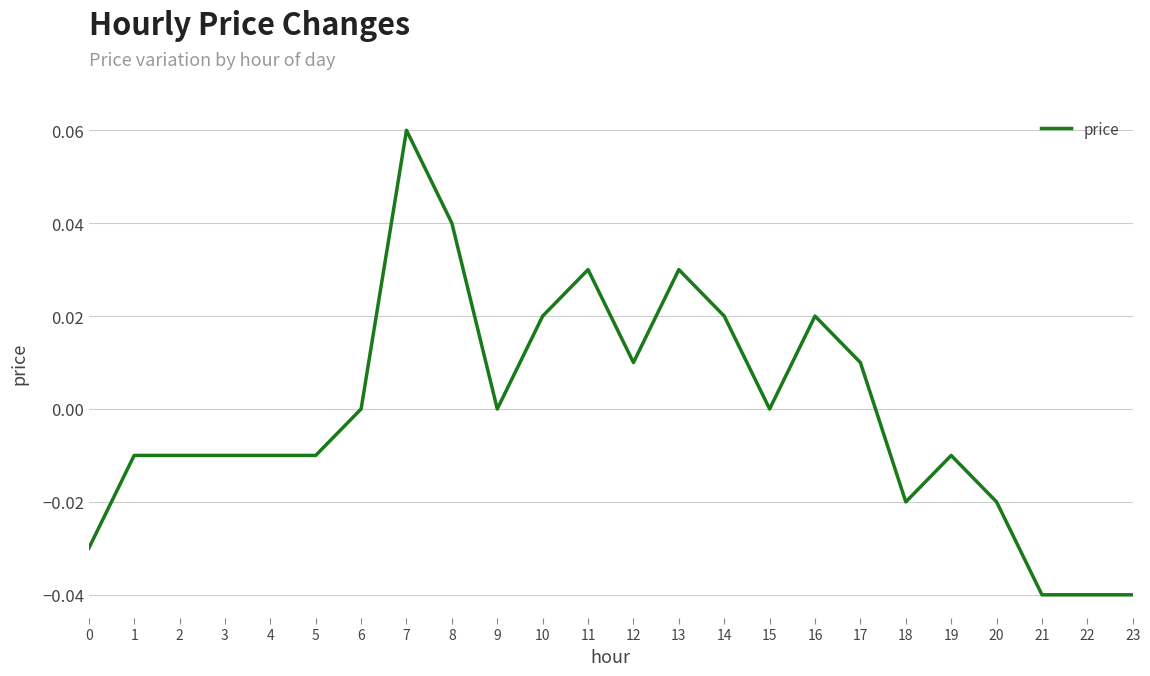

At which category does the chart reach its peak across all series?

7